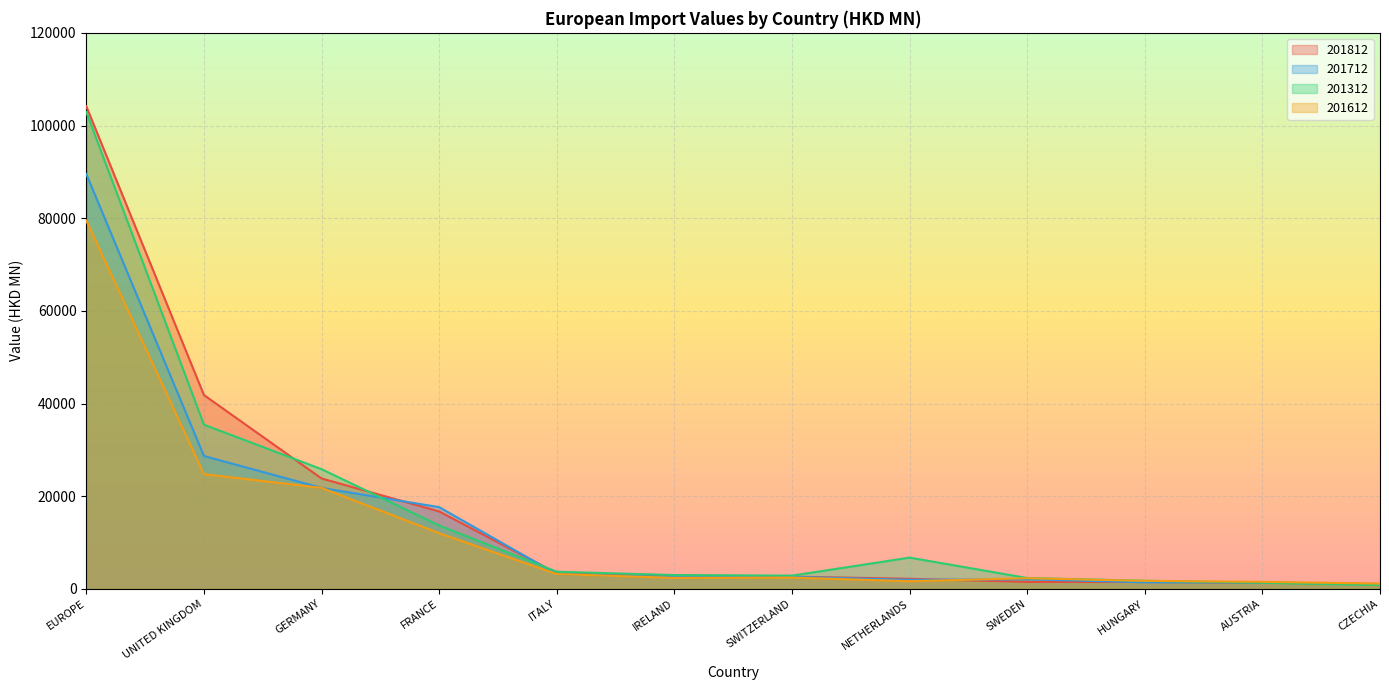

How many values in the 201812 series are below 2896?

6